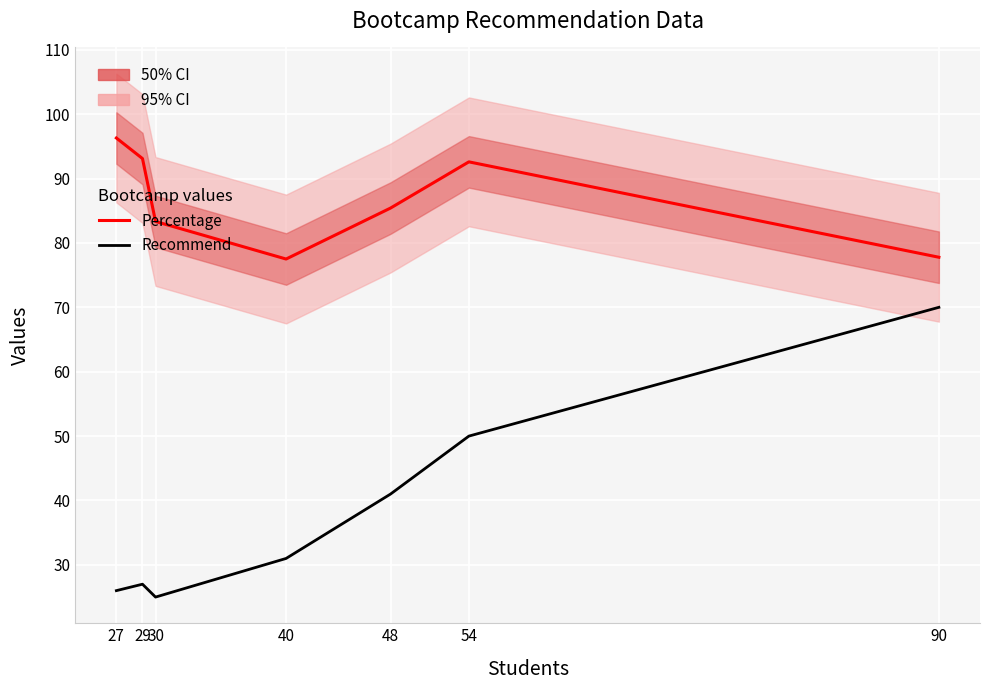

What is the approximate value of Recommend at 27?

26.0